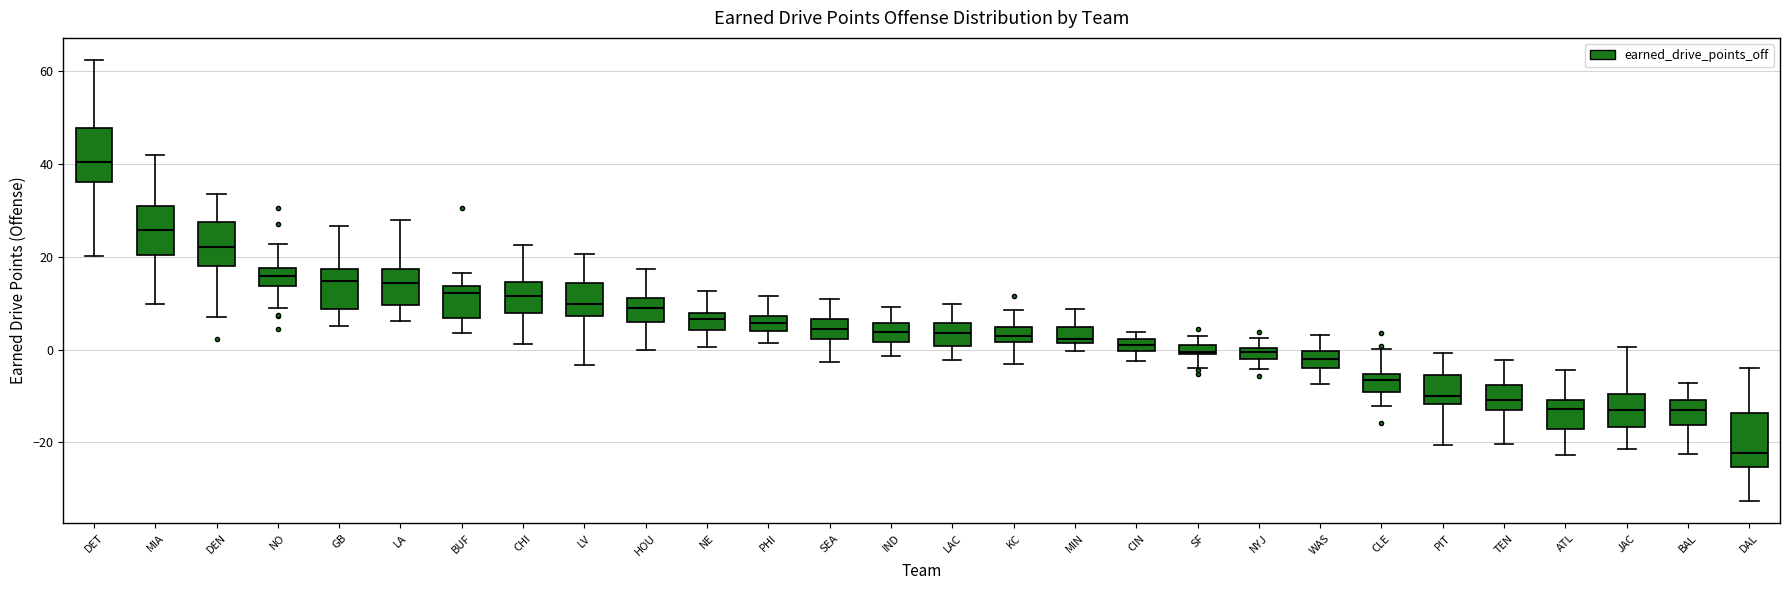

Which box's median line is the lowest?

DAL